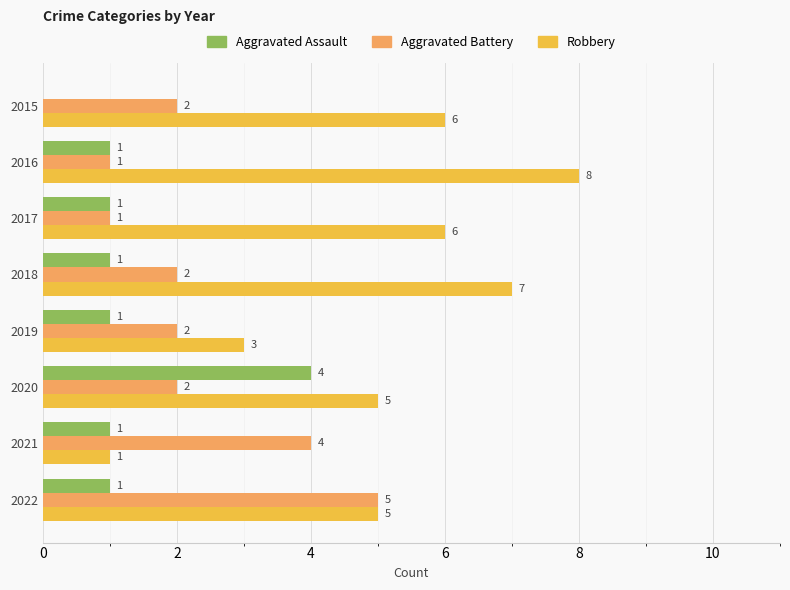

What is the sum of all Aggravated Battery values?

19